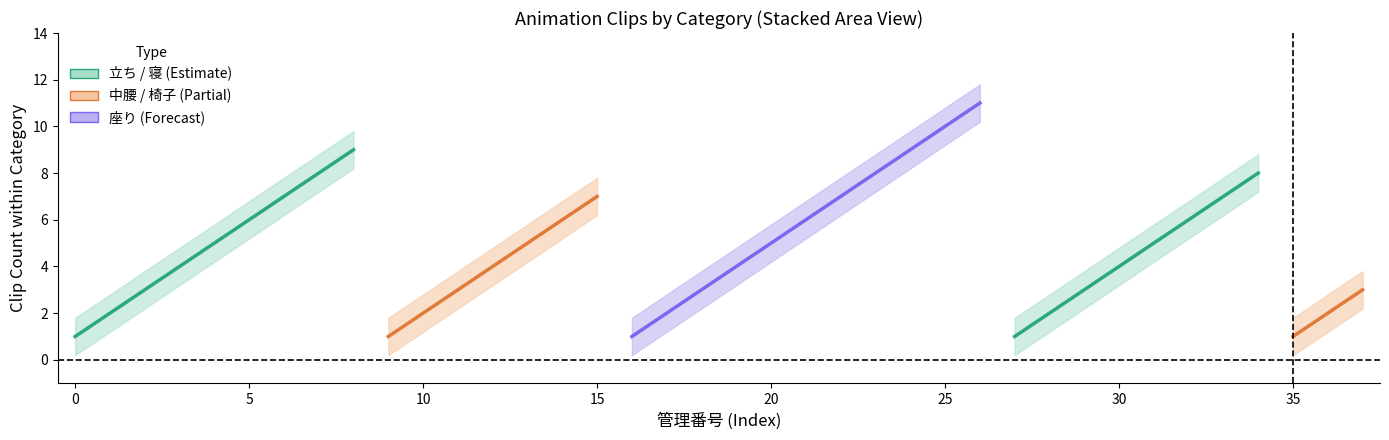

Does the chart have visible grid lines?

No